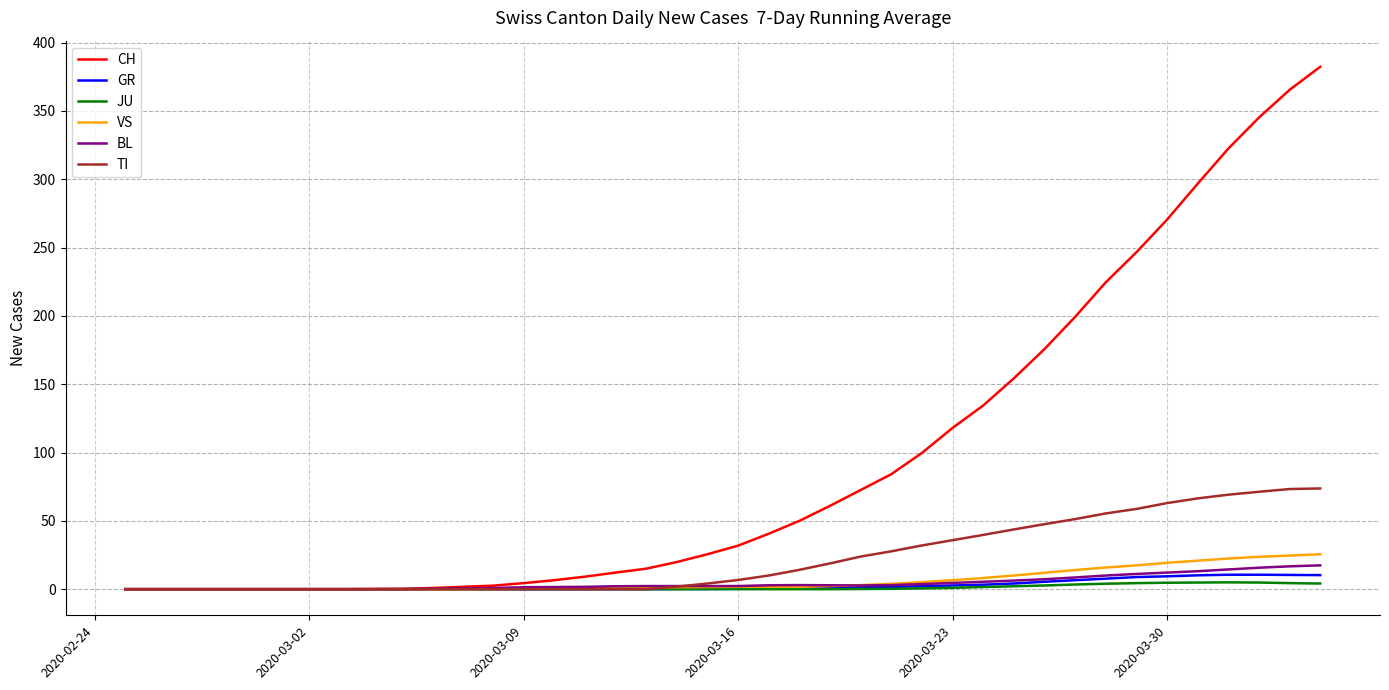

Which series has the largest total across all categories?

CH